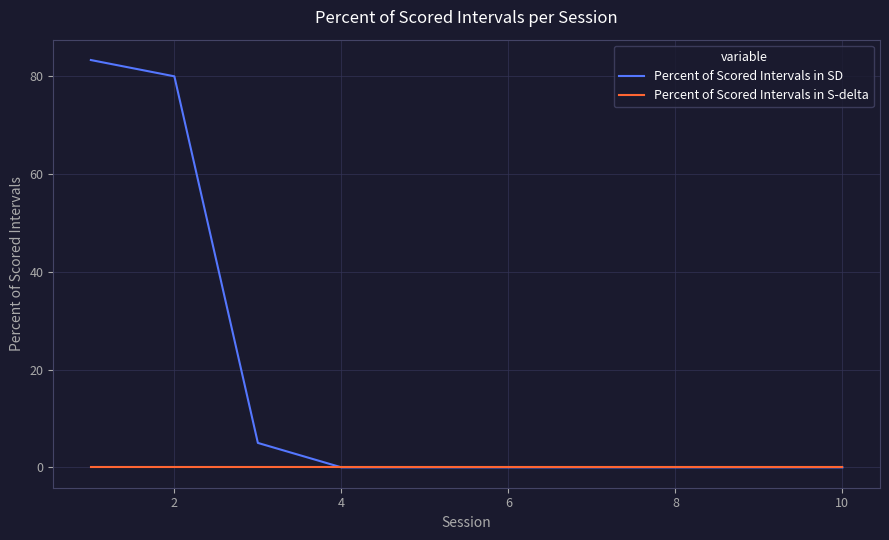

Which series has the largest total across all categories?

Percent of Scored Intervals in SD